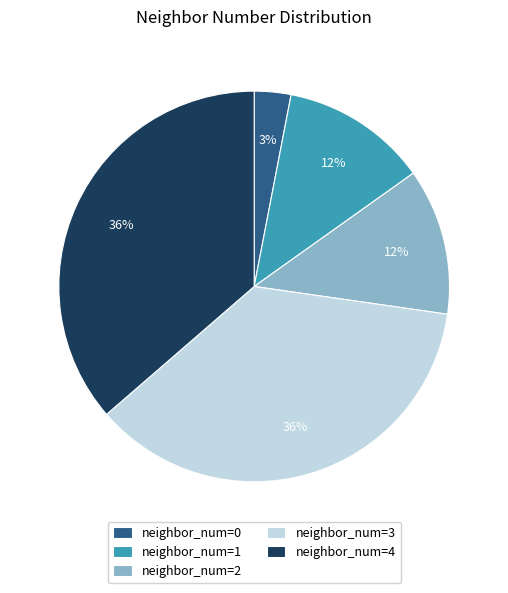

Between neighbor_num=2 and neighbor_num=0, which is larger?

neighbor_num=2